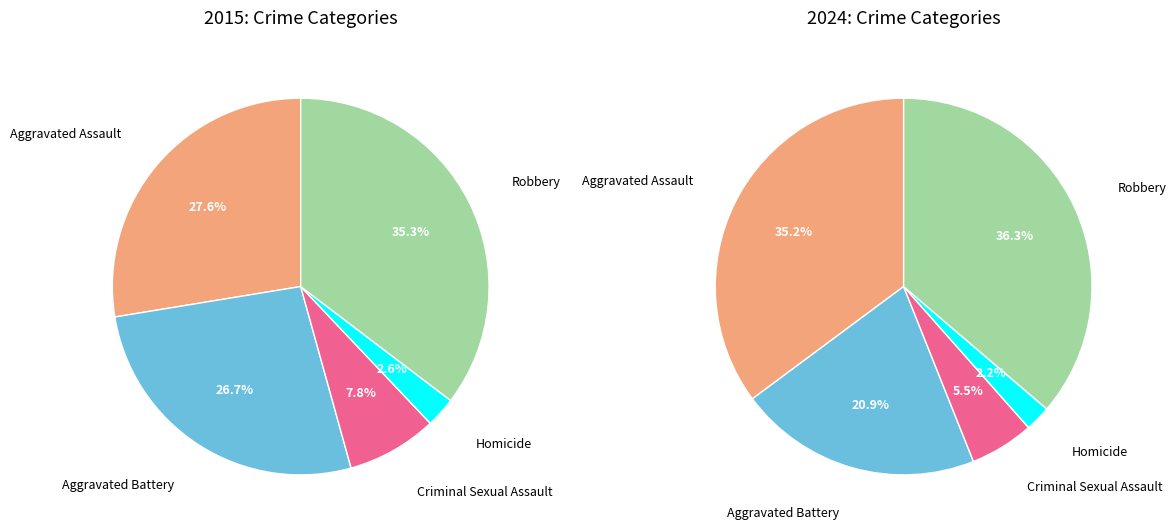

To the nearest percent, what is the average slice percentage?

20%